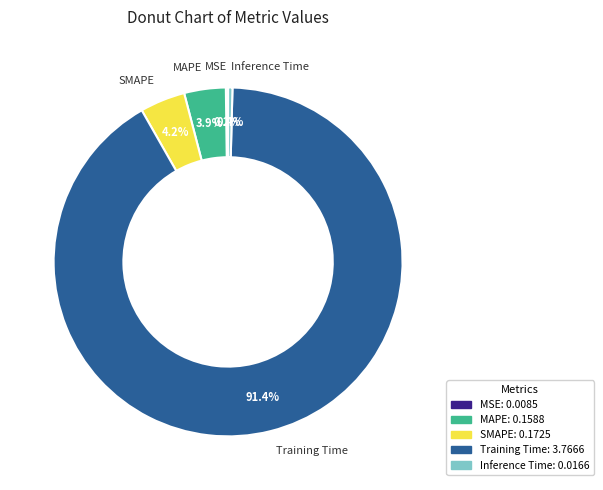

Combined, what portion of the pie is SMAPE and Inference Time?

4.6%